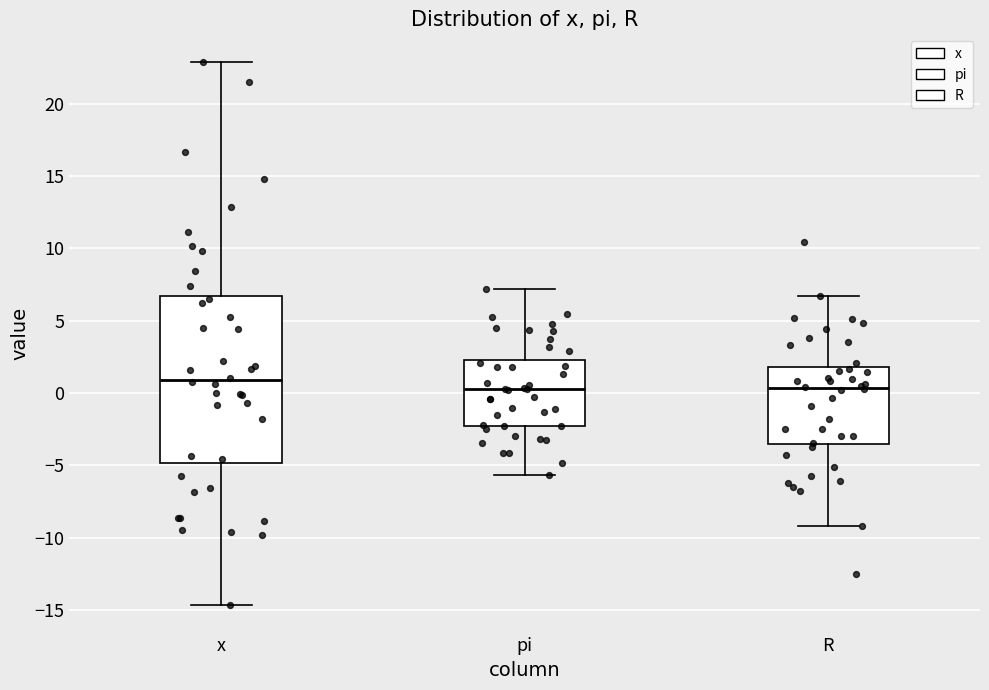

Reading left to right, read every box against the y-axis: the position of its median line, the range the box covers, and the ends of its whiskers. The values are not printed on the chart, so give them approximately, as read against the axis.

x: median 1.0, box -5.0 to 6.5, whiskers -14.5 to 23.0
pi: median 0.5, box -2.5 to 2.5, whiskers -5.5 to 7.0
R: median 0.5, box -3.5 to 2.0, whiskers -9.0 to 6.5